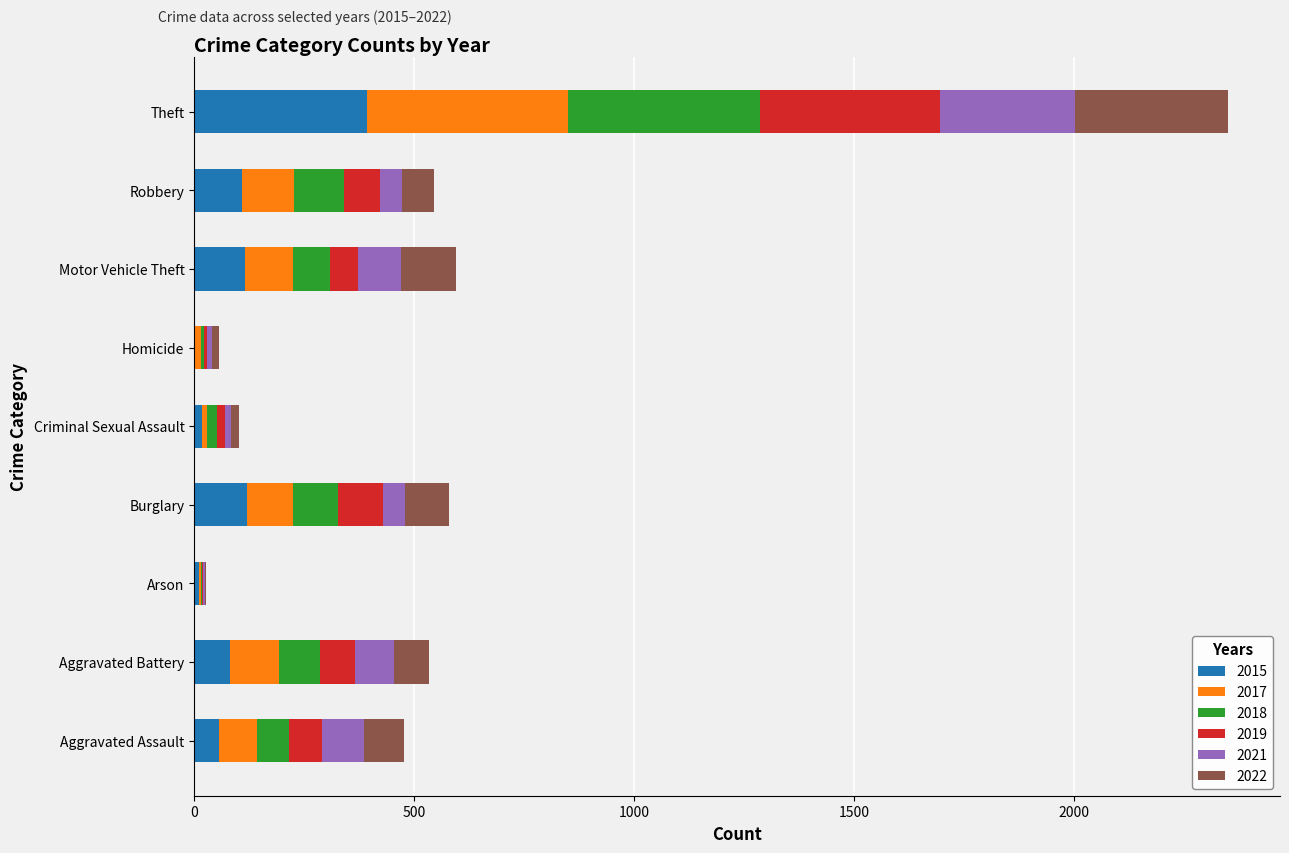

What is the total value across all series at Aggravated Assault?

477